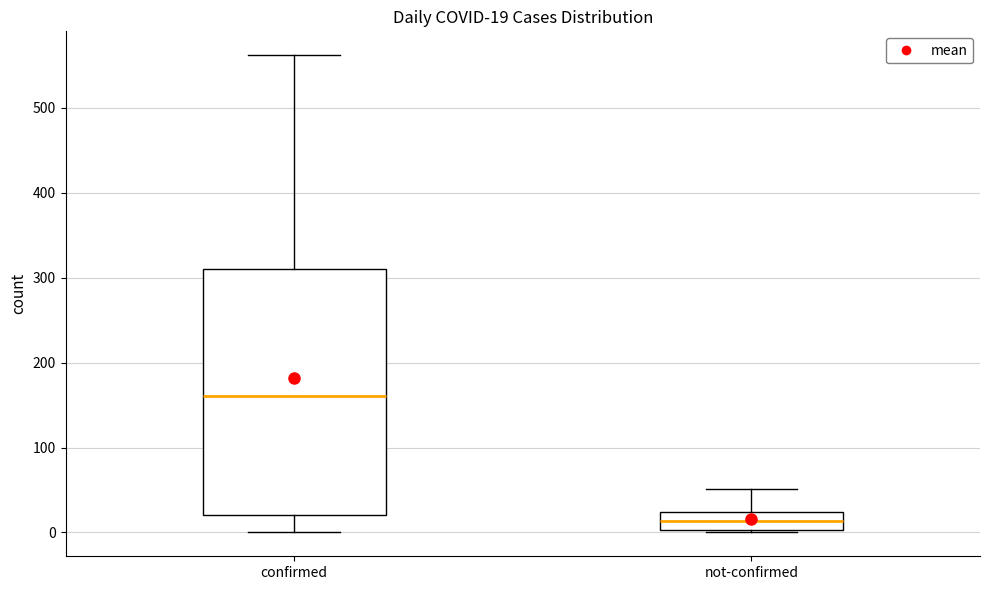

Which box has the lowest median line?

not-confirmed